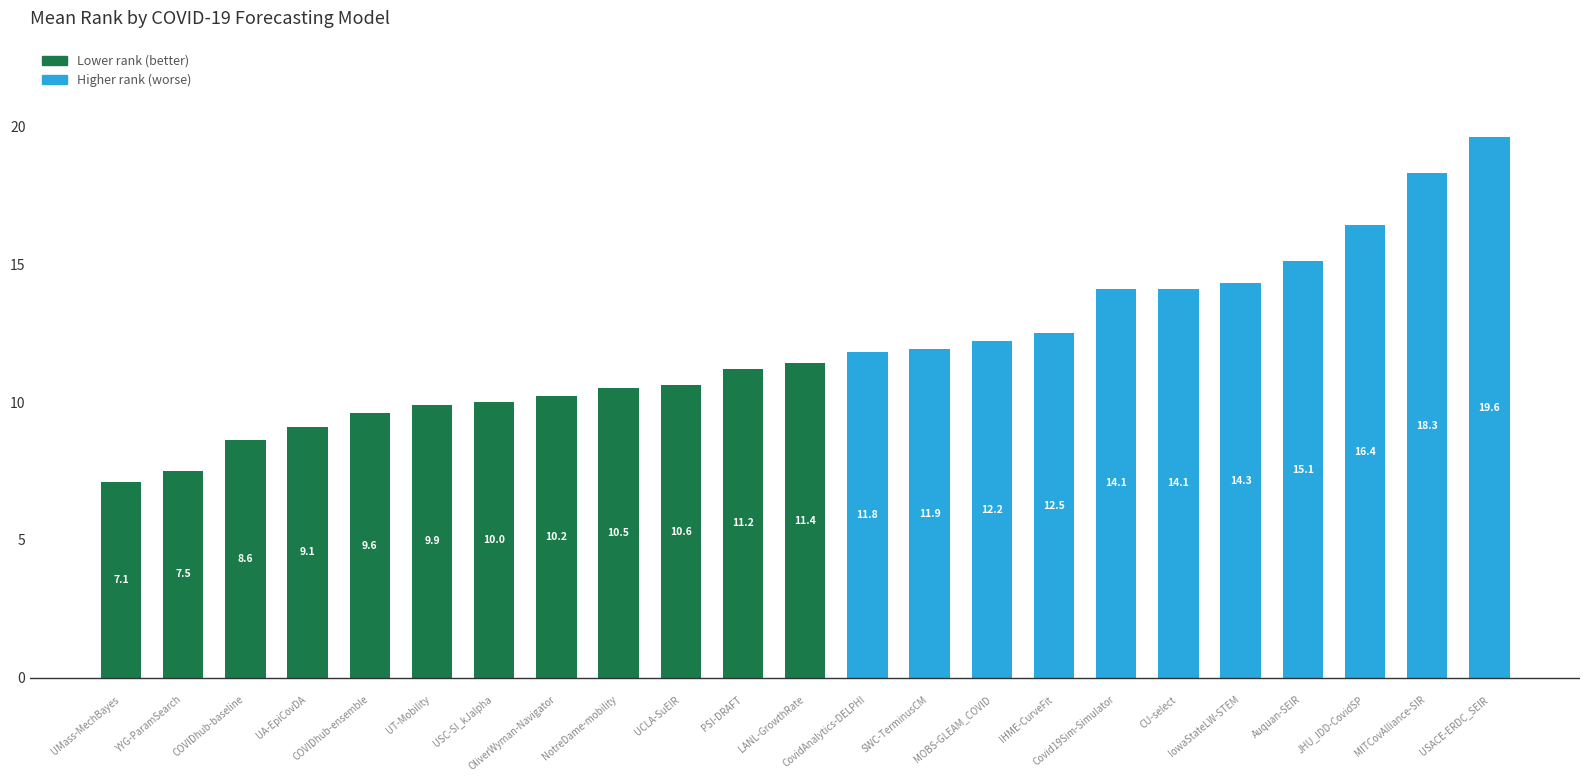

What is the difference between the maximum and second lowest values?

12.1